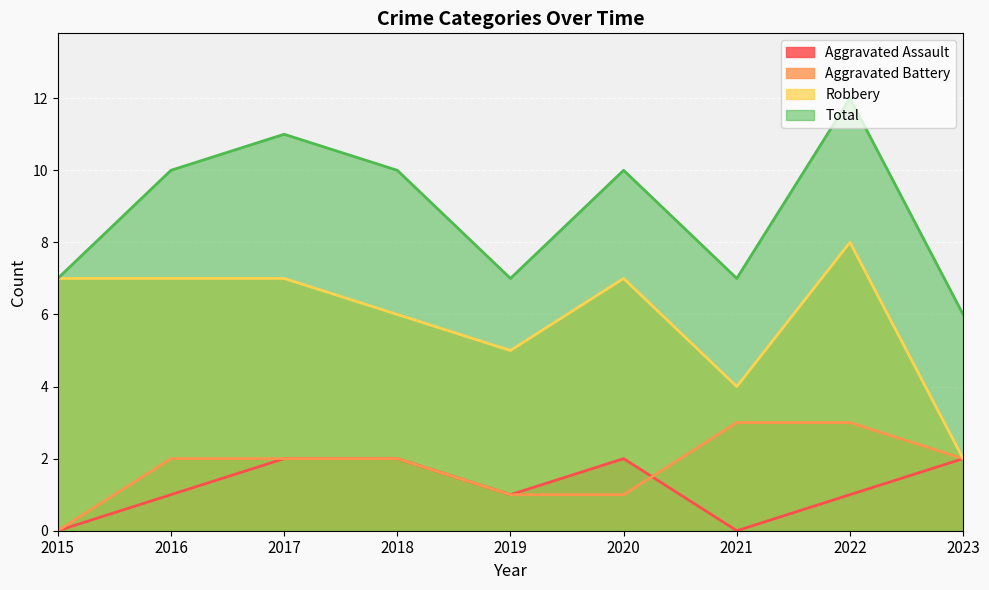

How many Aggravated Assault values are between 1 and 2?

7